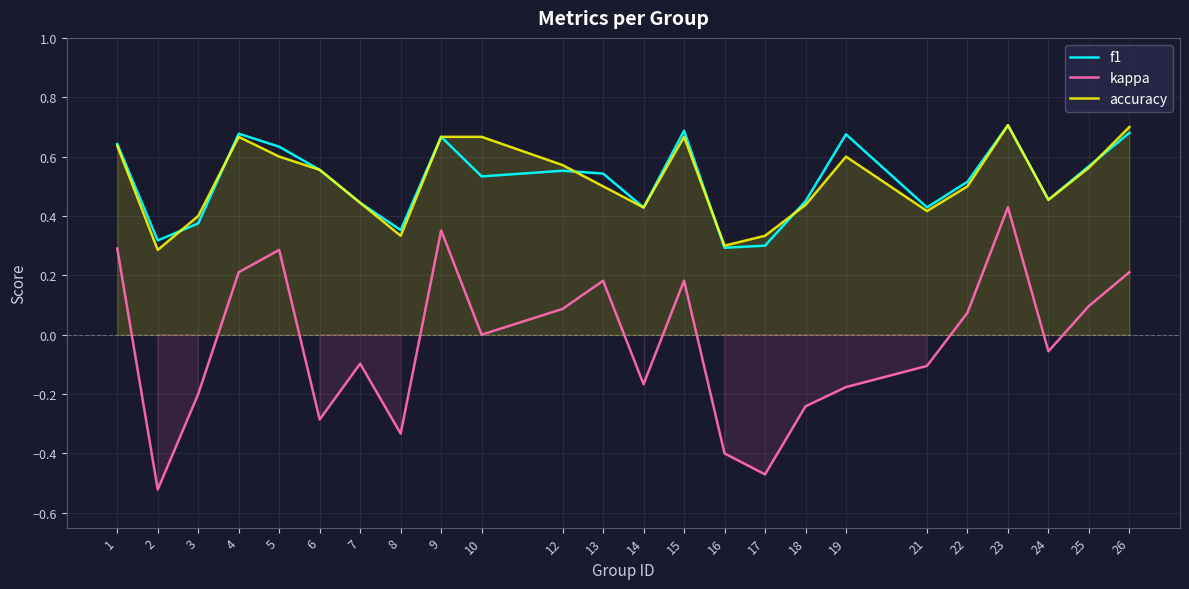

Which label corresponds to the largest value in the chart?

23